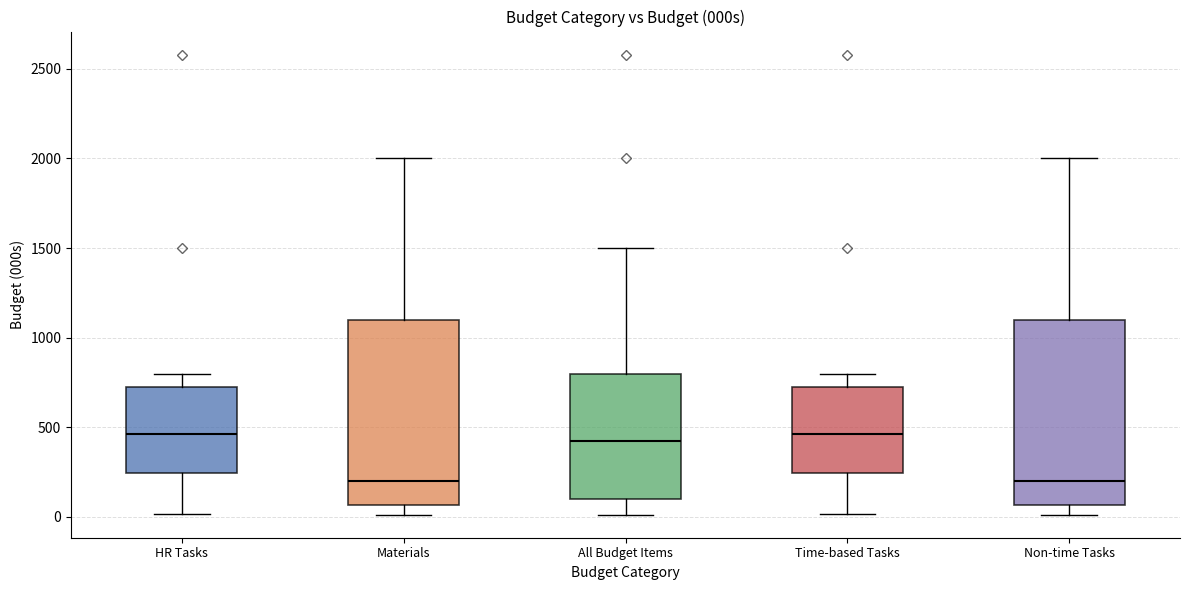

Reading left to right, transcribe this box plot: for each box, give where its median line is, the range the box spans, and where its two whiskers end, as read against the y-axis. The values are not printed on the chart, so give them approximately, as read against the axis.

HR Tasks: median 450, box 250 to 750, whiskers 0 to 800
Materials: median 200, box 50 to 1100, whiskers 0 to 2000
All Budget Items: median 450, box 100 to 800, whiskers 0 to 1500
Time-based Tasks: median 450, box 250 to 750, whiskers 0 to 800
Non-time Tasks: median 200, box 50 to 1100, whiskers 0 to 2000